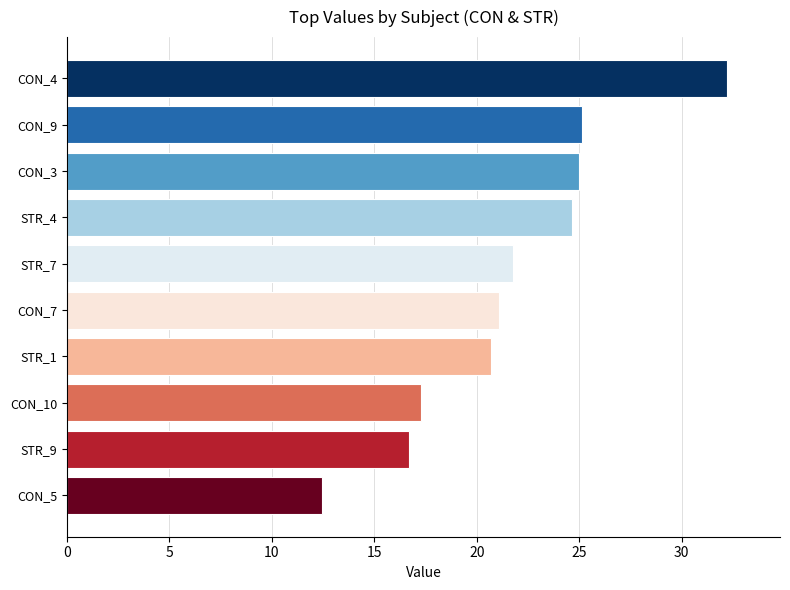

How many categories are shown in the chart?

10